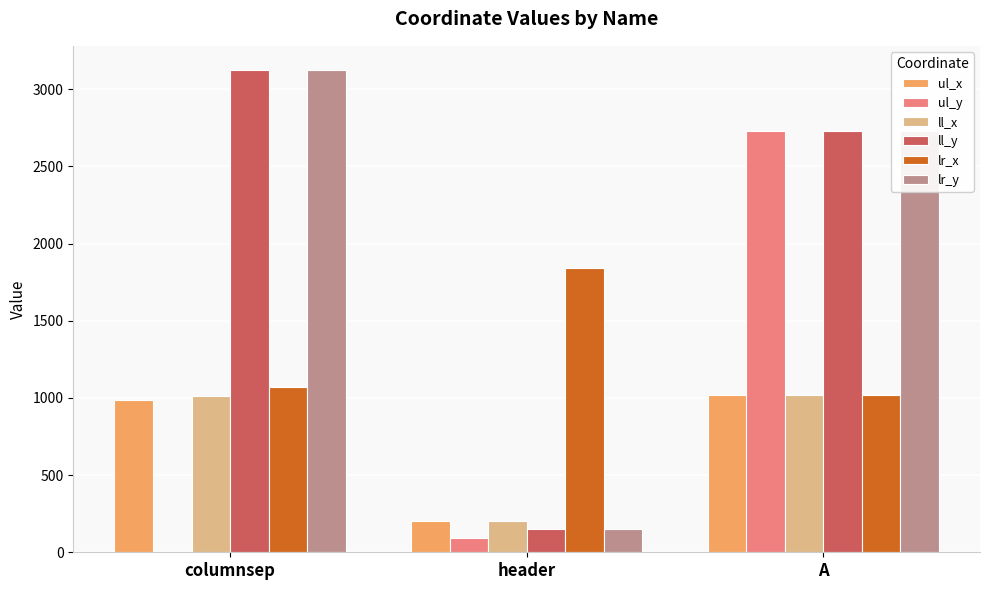

What is the maximum value for ul_y?

2727